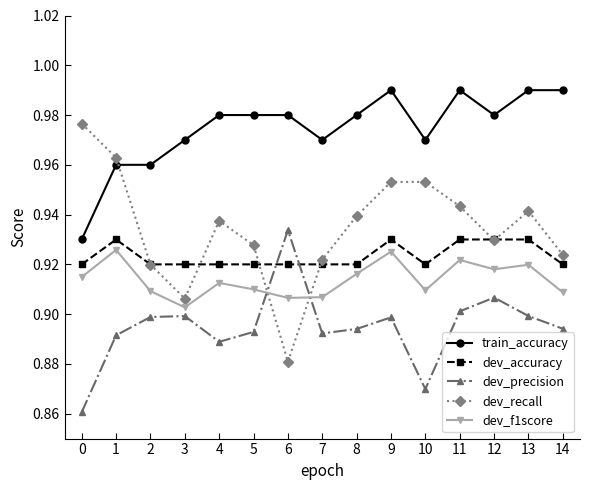

What are all the series names shown in the legend?

train_accuracy, dev_accuracy, dev_precision, dev_recall, dev_f1score